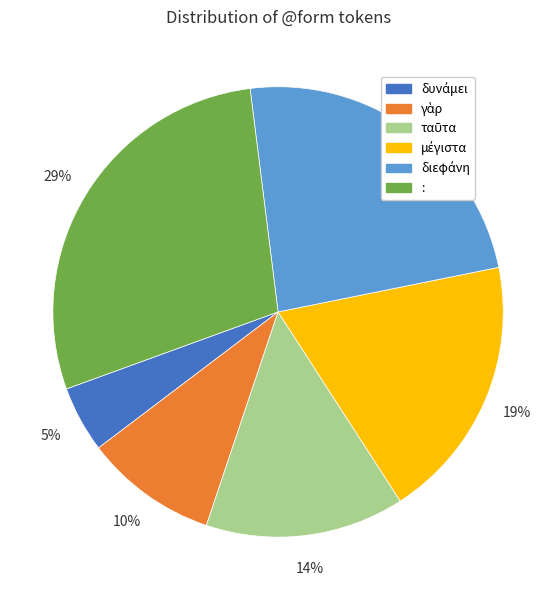

To the nearest percent, what is the difference between the largest and smallest slice percentages?

24%